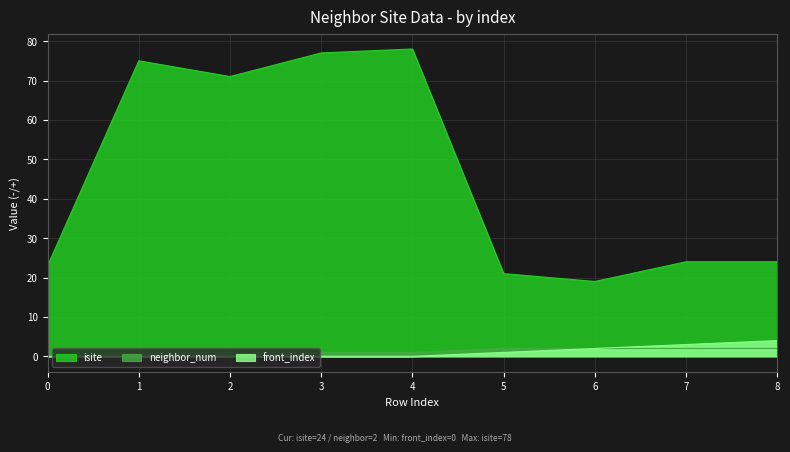

What are all the series names shown in the legend?

isite, neighbor_num, front_index